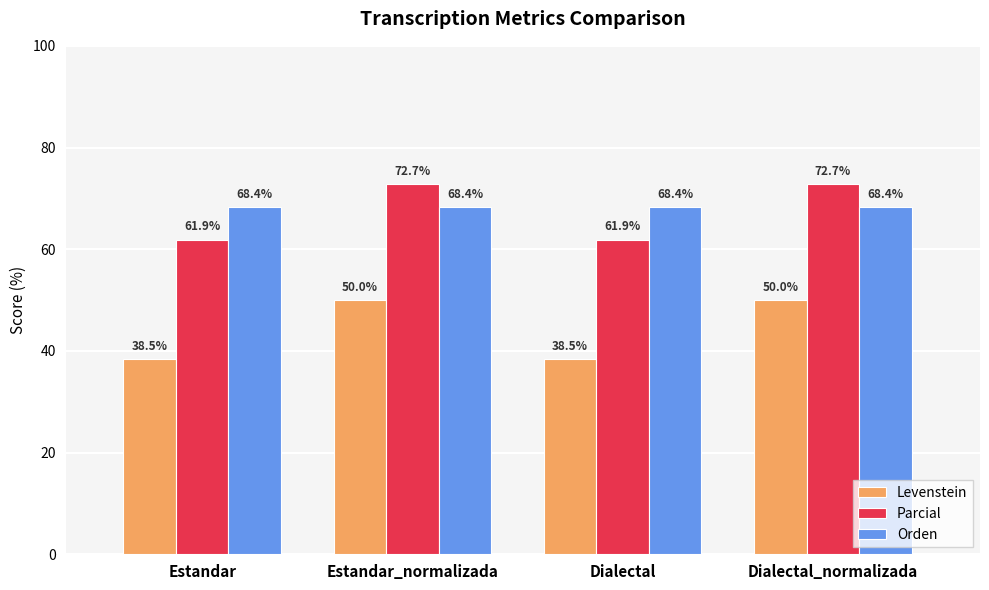

Which series has the widest spread of values?

Levenstein